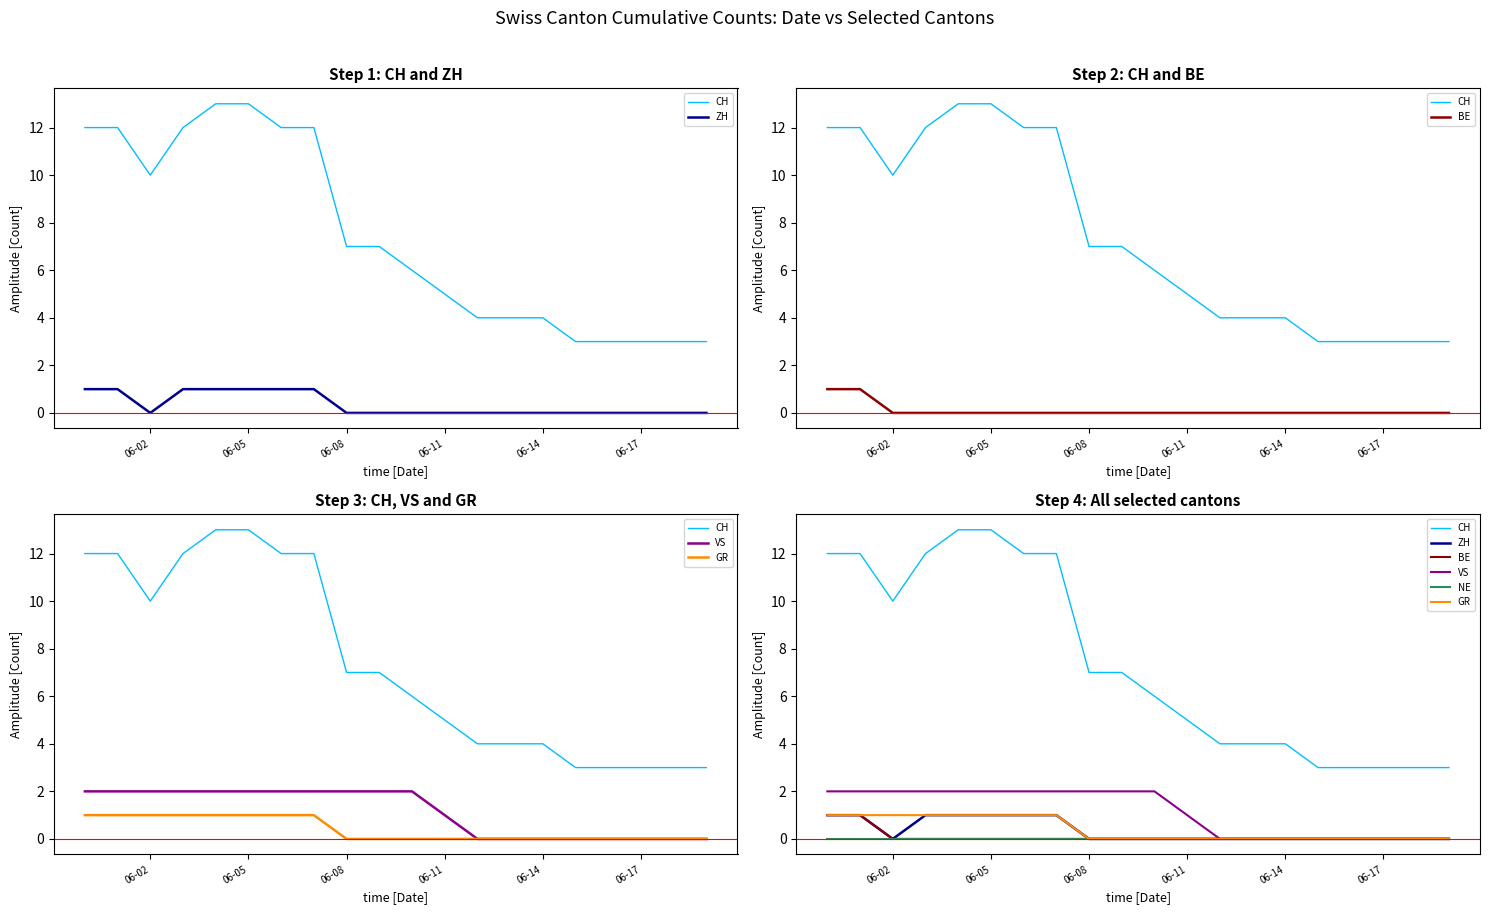

What are all the series names shown in the legend?

CH, ZH, BE, VS, GR, NE